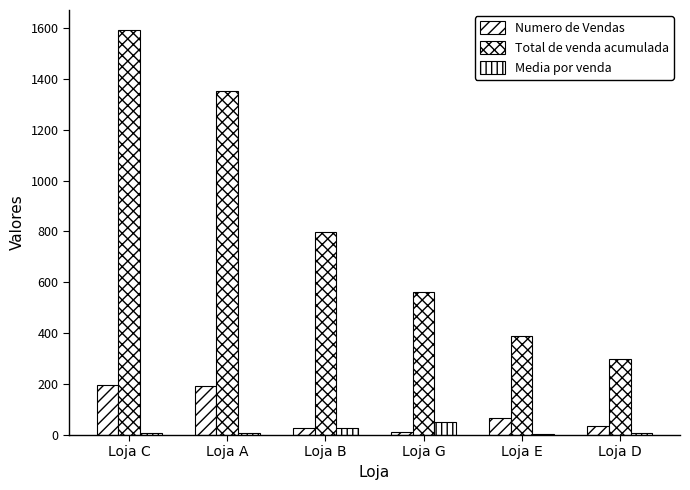

What is the sum of the Total de venda acumulada values at Loja D and Loja A?

1649.0